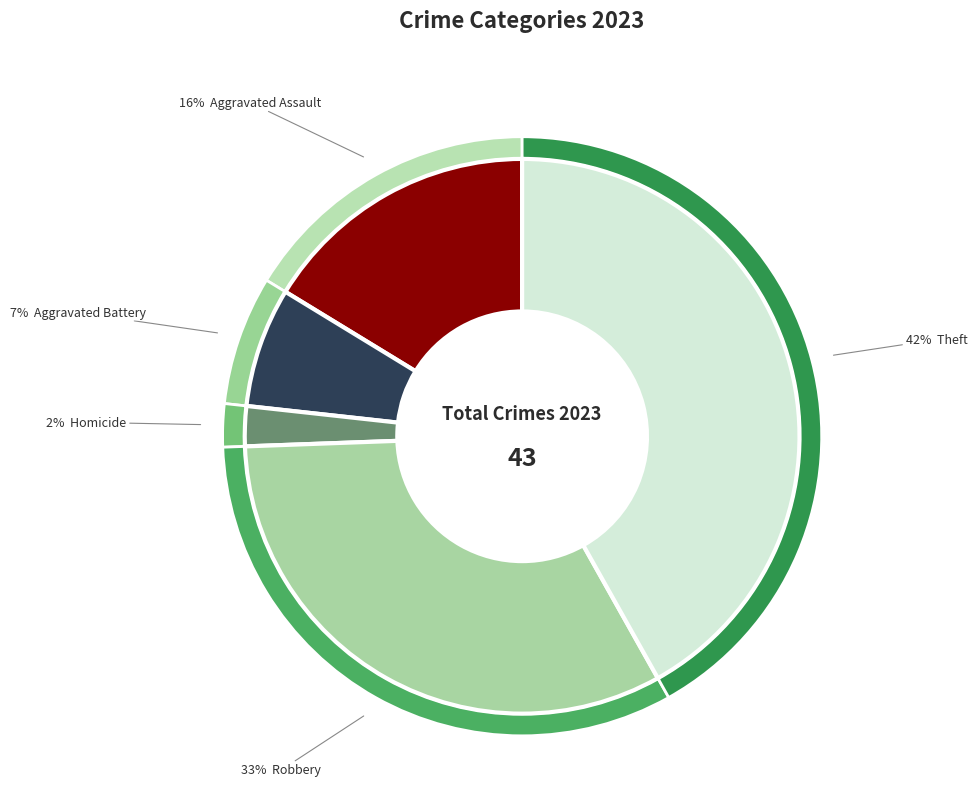

Does any single category account for the majority?

No